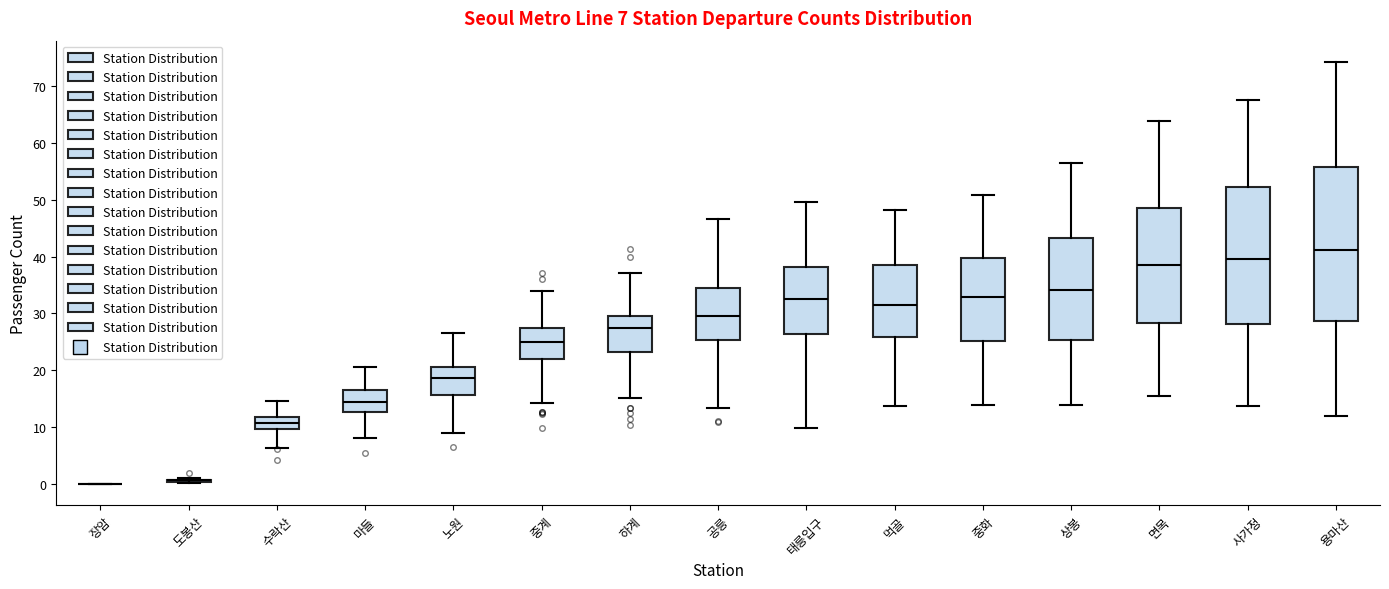

Which box is the tallest, from its lower edge to its upper edge?

용마산